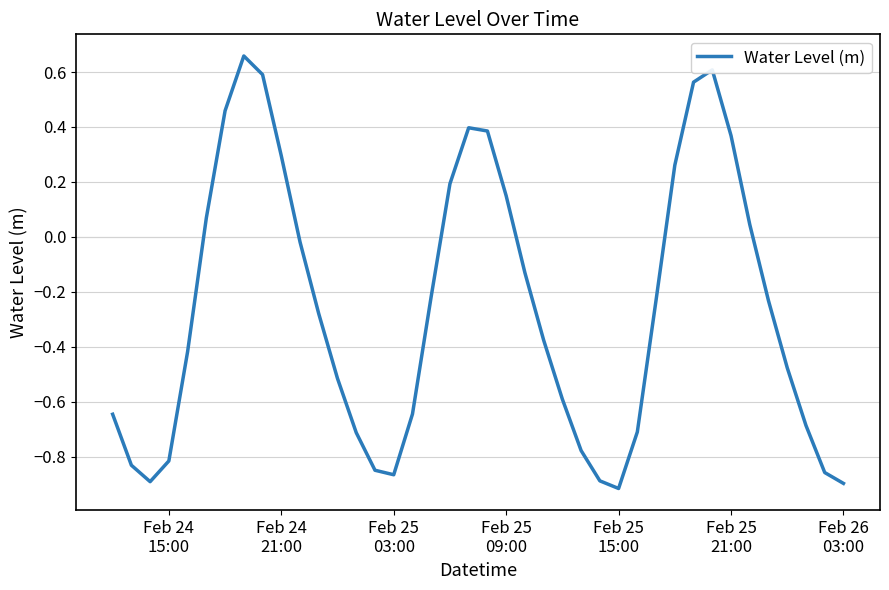

What is the difference between the maximum and minimum values?

1.6